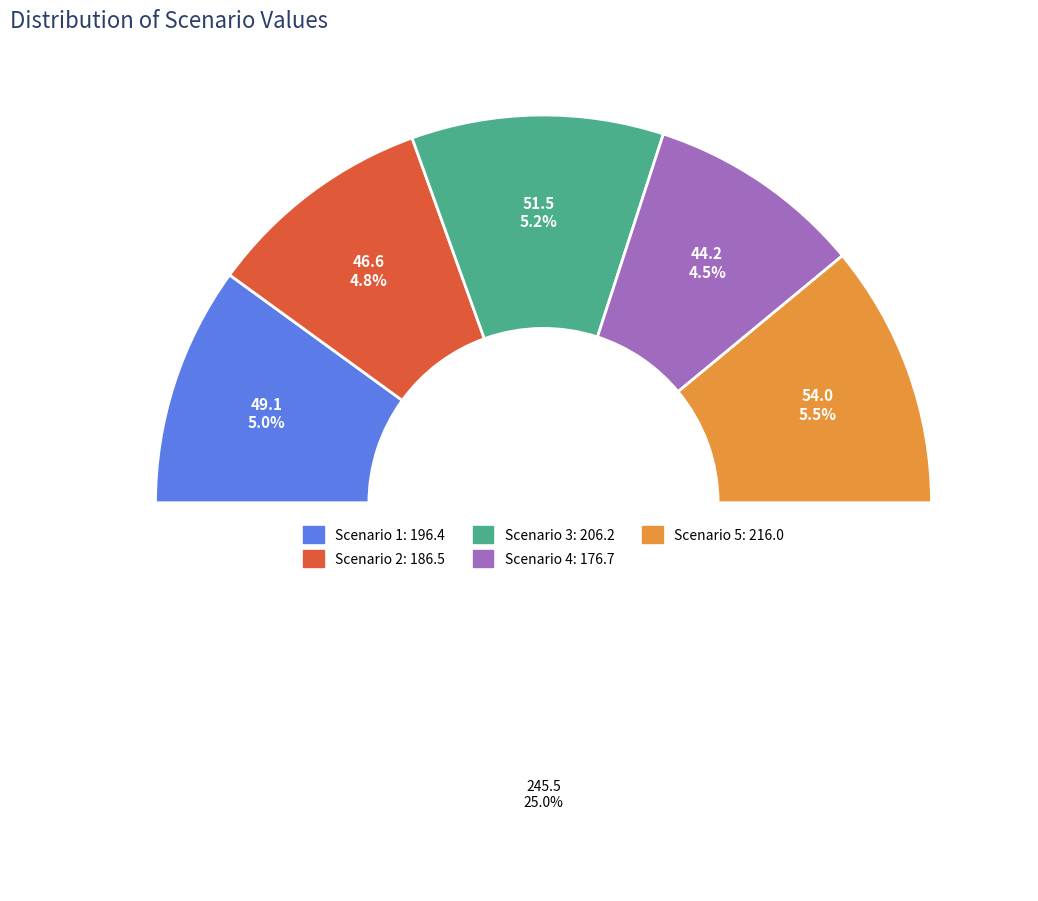

Is it true that Scenario 1 is 7% of the pie?

False